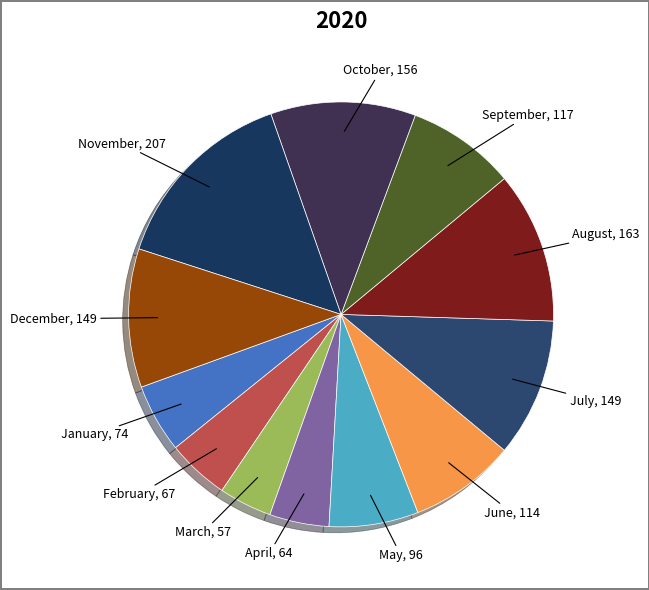

How many segments does this pie chart have?

12